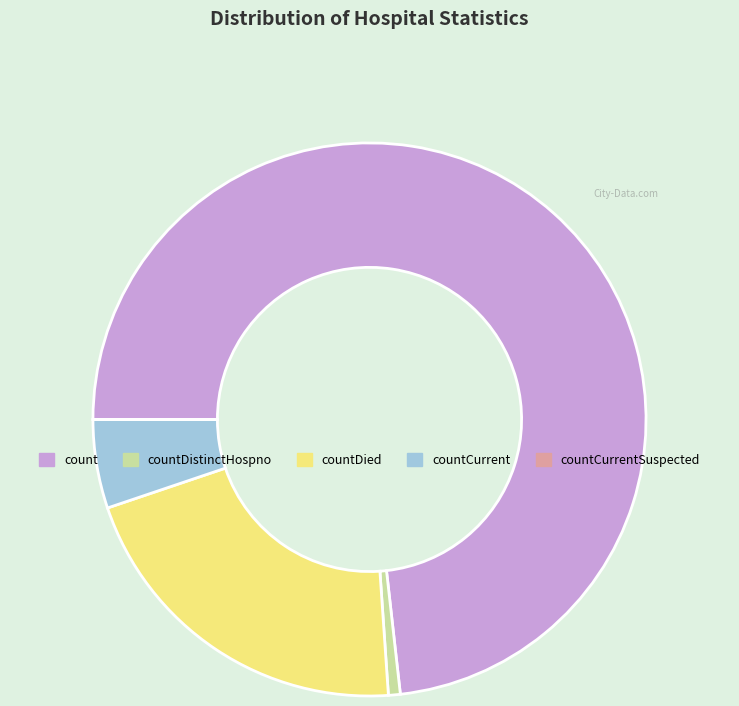

Is it true that countCurrent is 5% of the pie?

True